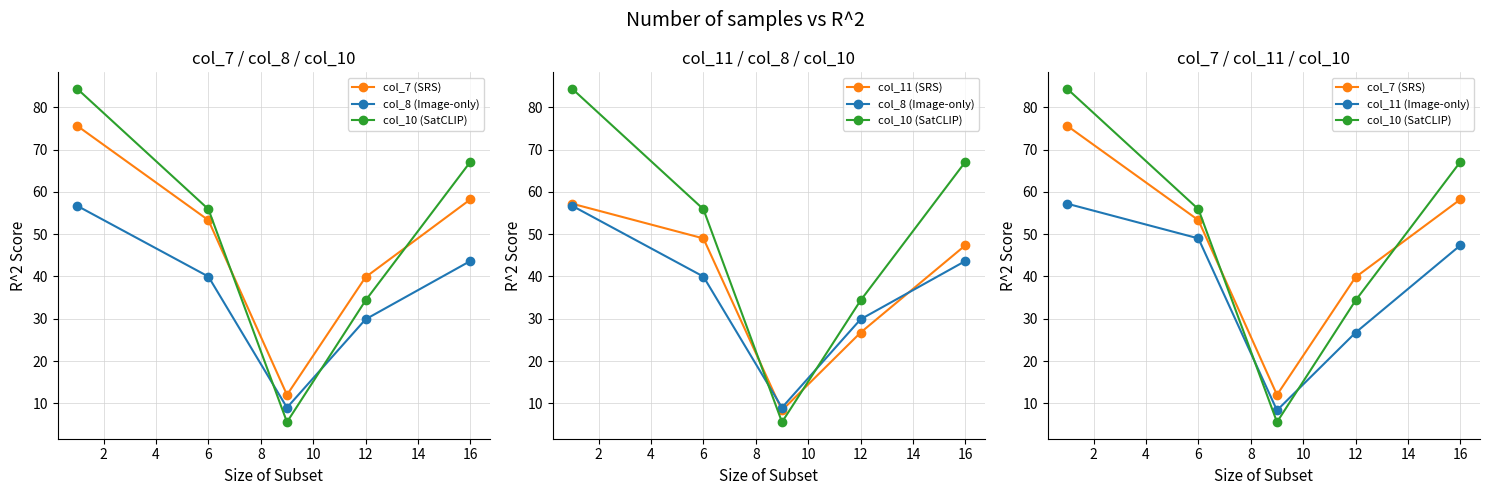

Count the number of data series in this chart.

5